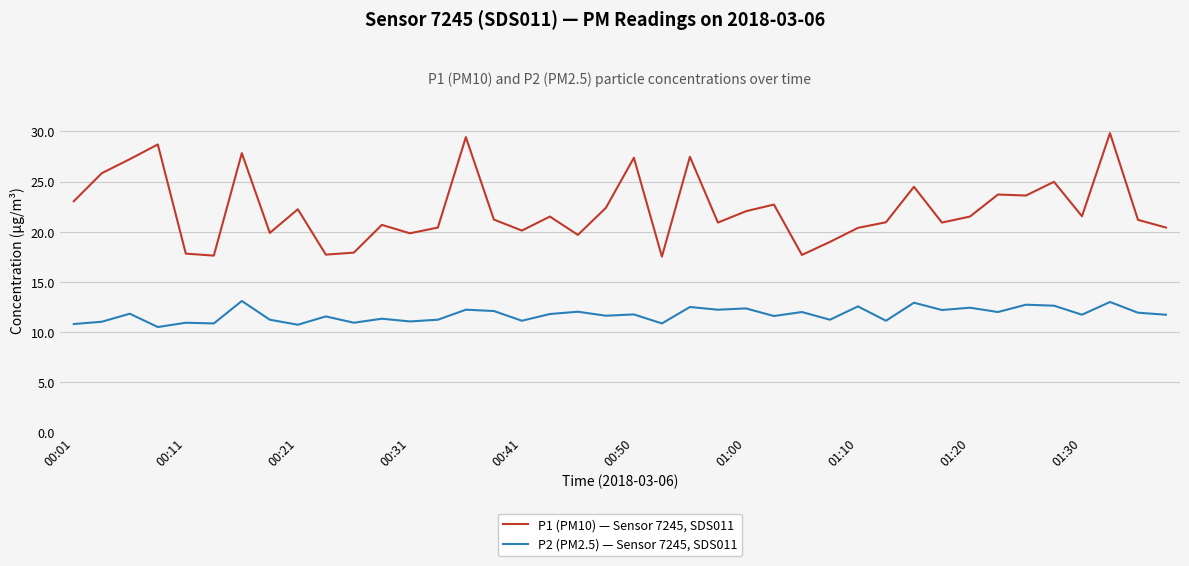

Which series has the widest spread of values?

P1 (PM10) — Sensor 7245, SDS011